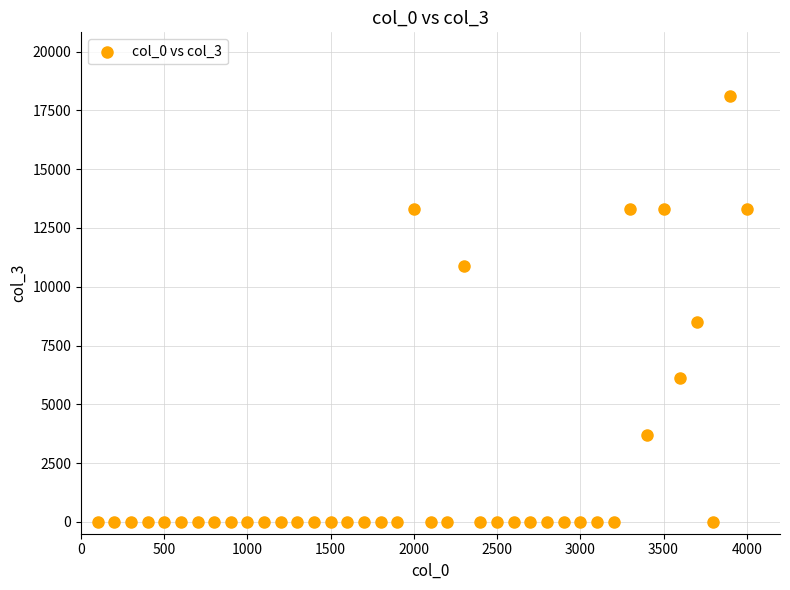

What is the range of Y values (max minus min)?

18100